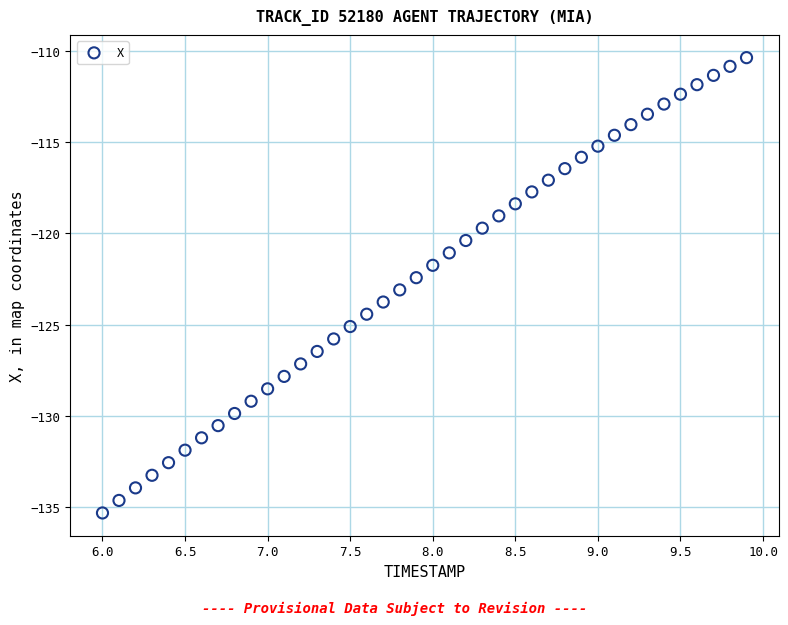

What is the range of X values (max minus min)?

3.9